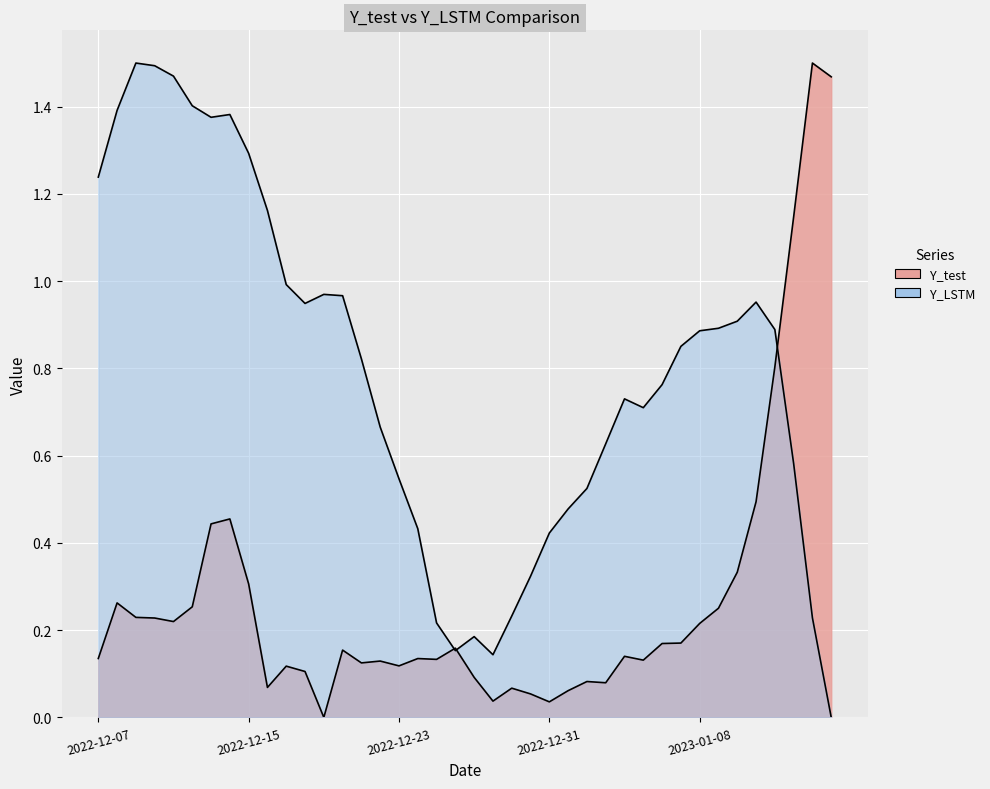

What is the sum of the Y_LSTM values at 2022-12-09 and 2023-01-10?

2.4